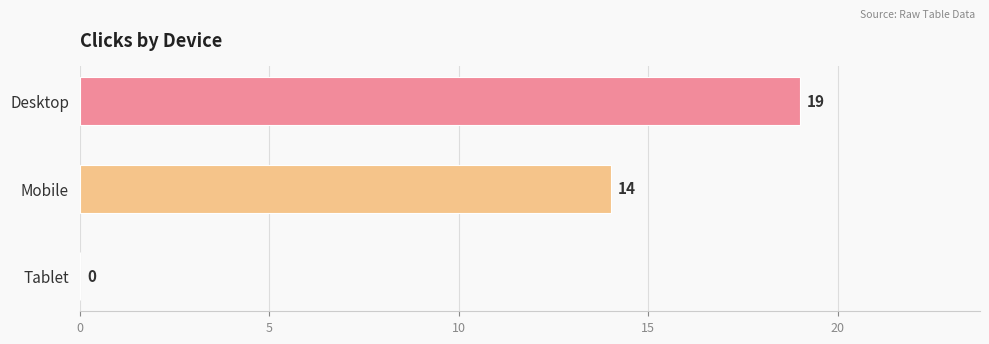

What is the sum of the values at Mobile and Tablet?

14